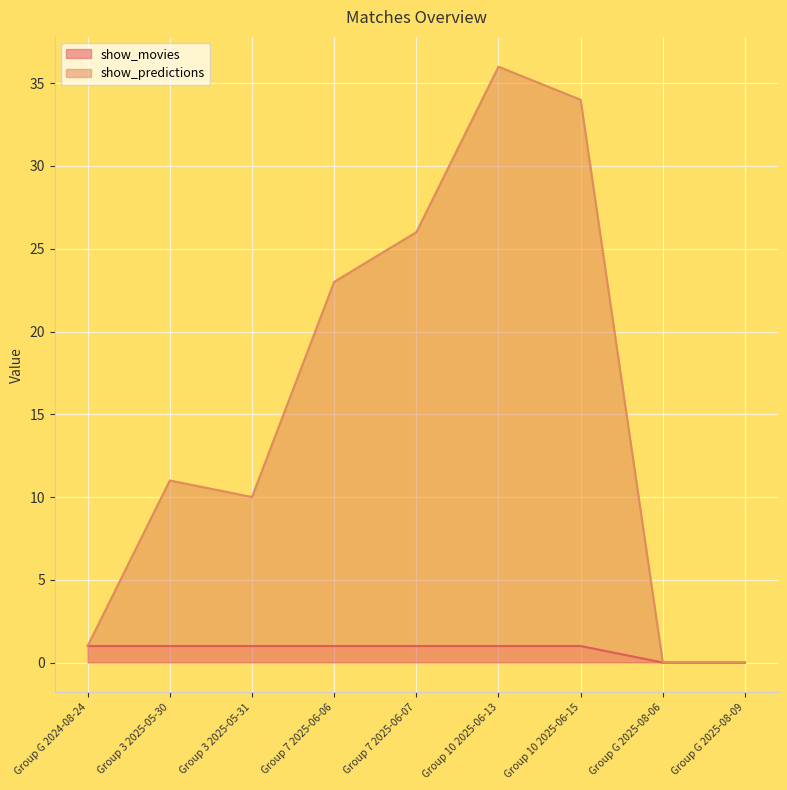

Rank the series by their average value, from highest to lowest.

show_predictions, show_movies